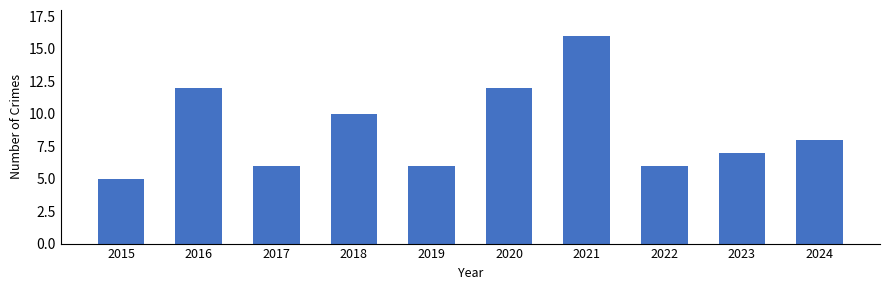

What is the difference between the maximum and minimum values?

11